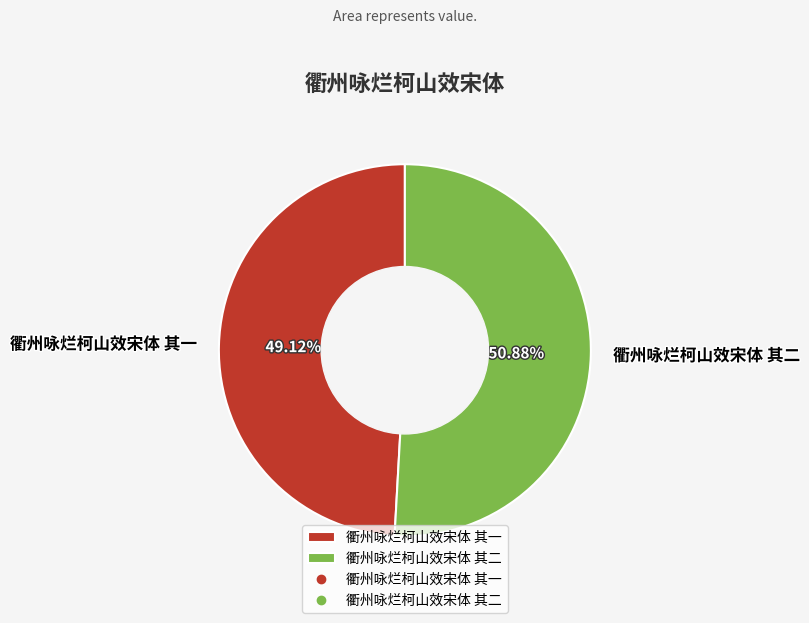

How many segments does this pie chart have?

2